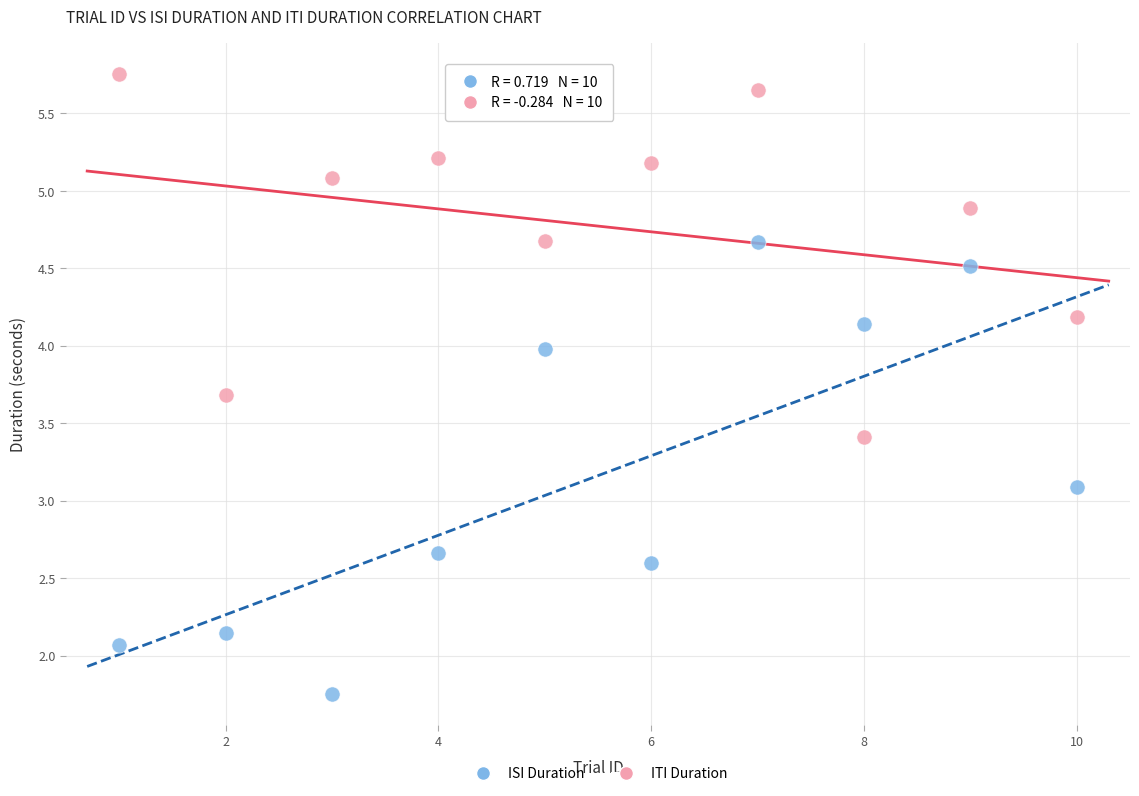

Which series contains the lowest Y value?

ISI Duration